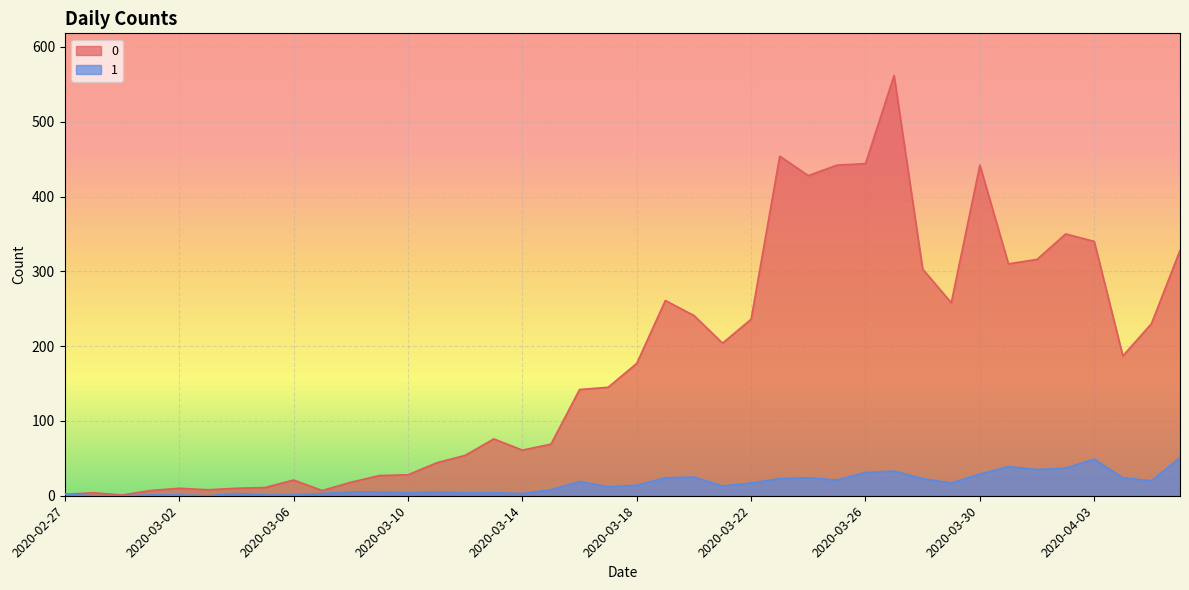

The 1 series shows 24 at 2020-03-24. True or false?

True